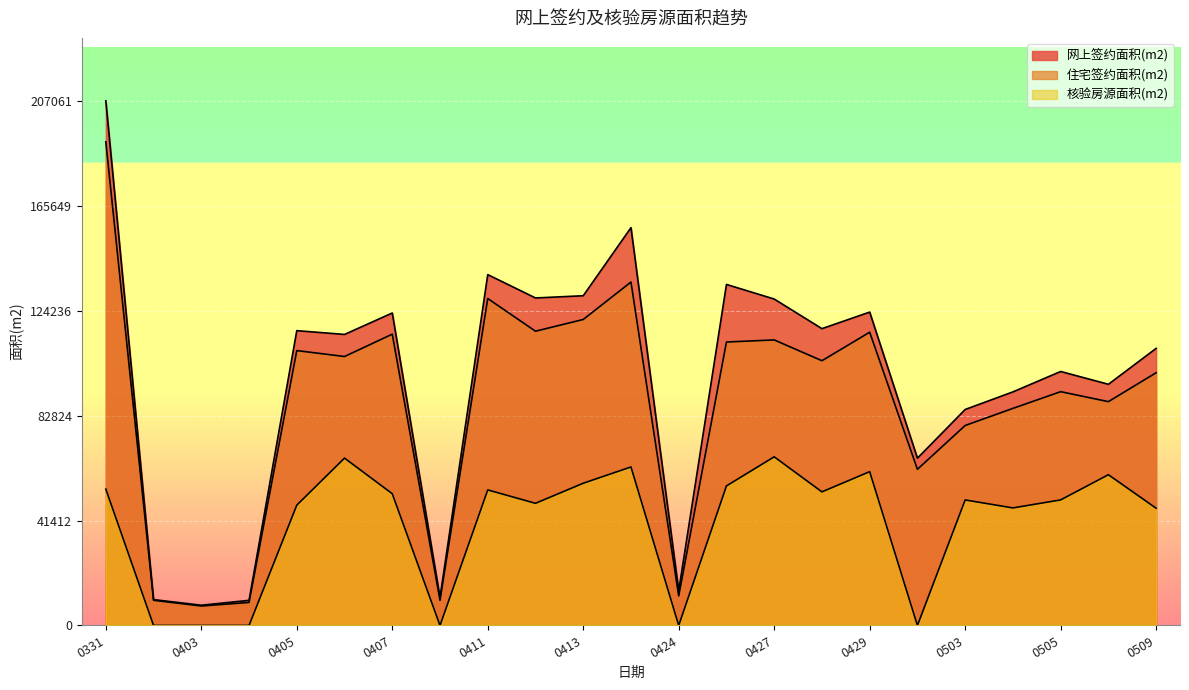

What is the difference between the 住宅签约面积(m2) values at 20160404 and 20160427?

103607.6